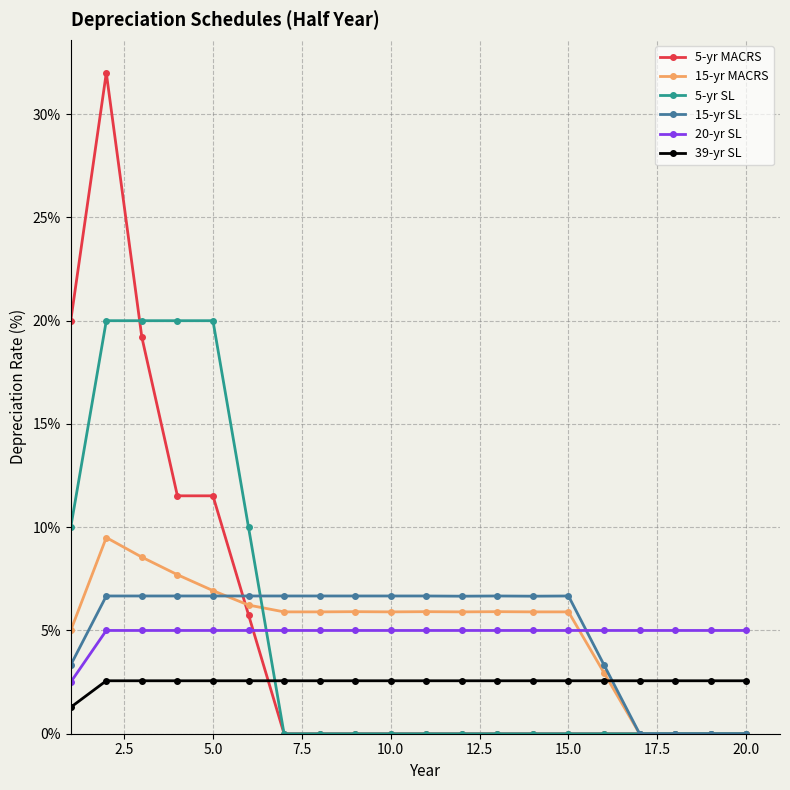

What is the value of the 39-yr SL point at the 6th from the left?

2.6